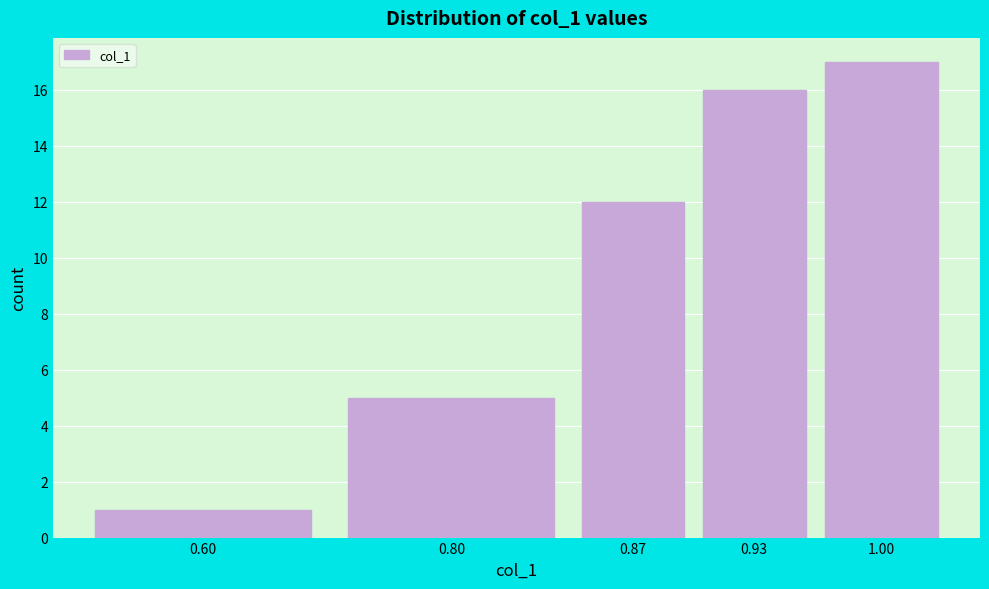

Reading left to right, transcribe all the data shown in this chart.

0.60=1	0.80=5	0.87=12	0.93=16	1.00=17